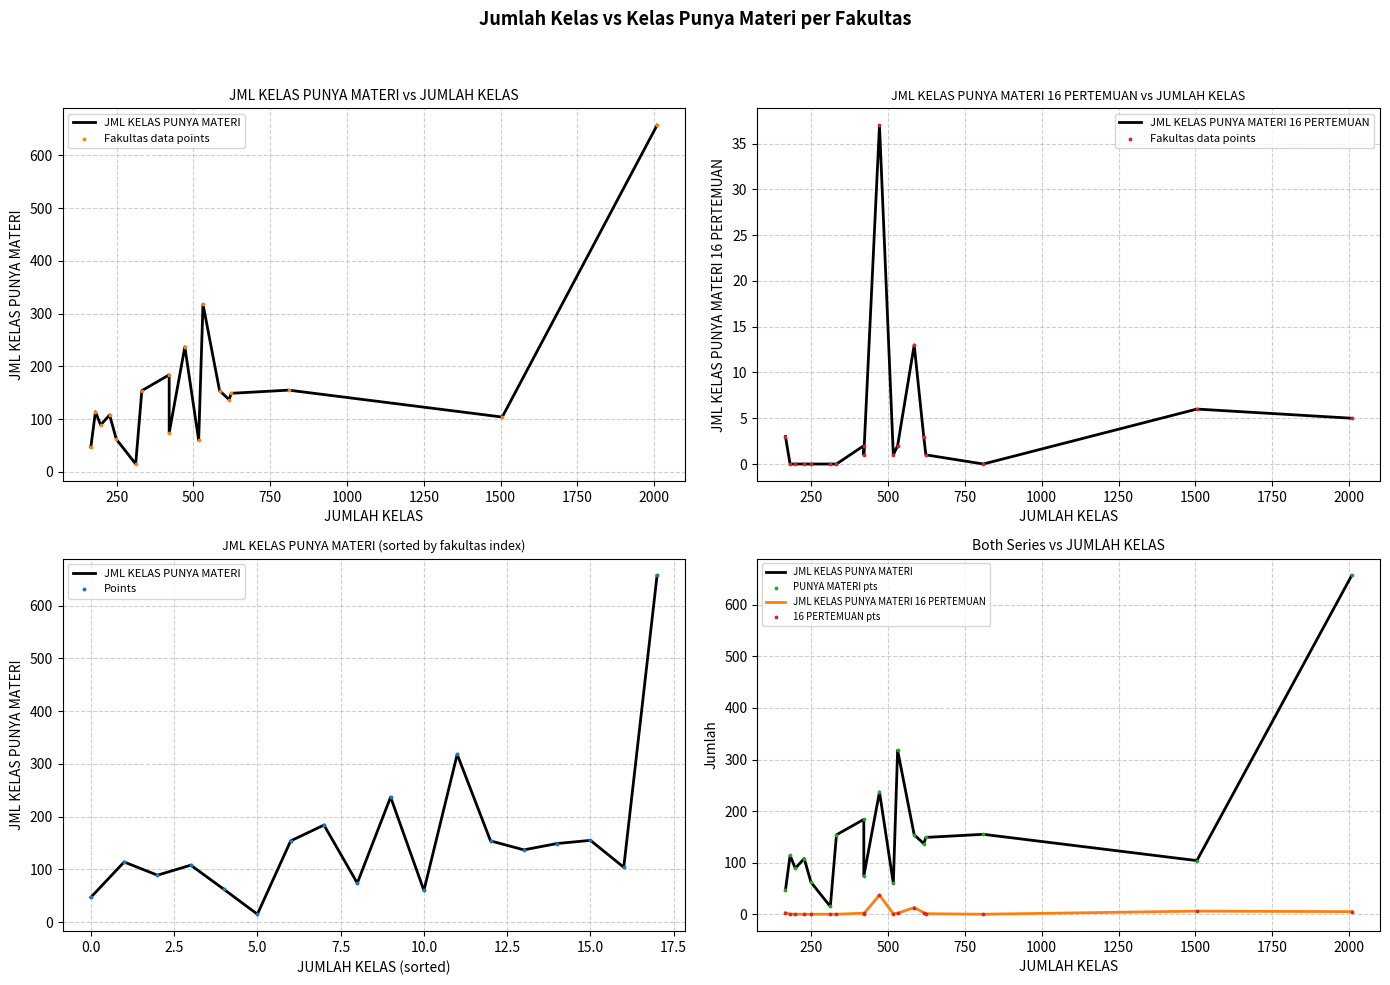

Which series has the widest spread of Y values?

JML KELAS PUNYA MATERI